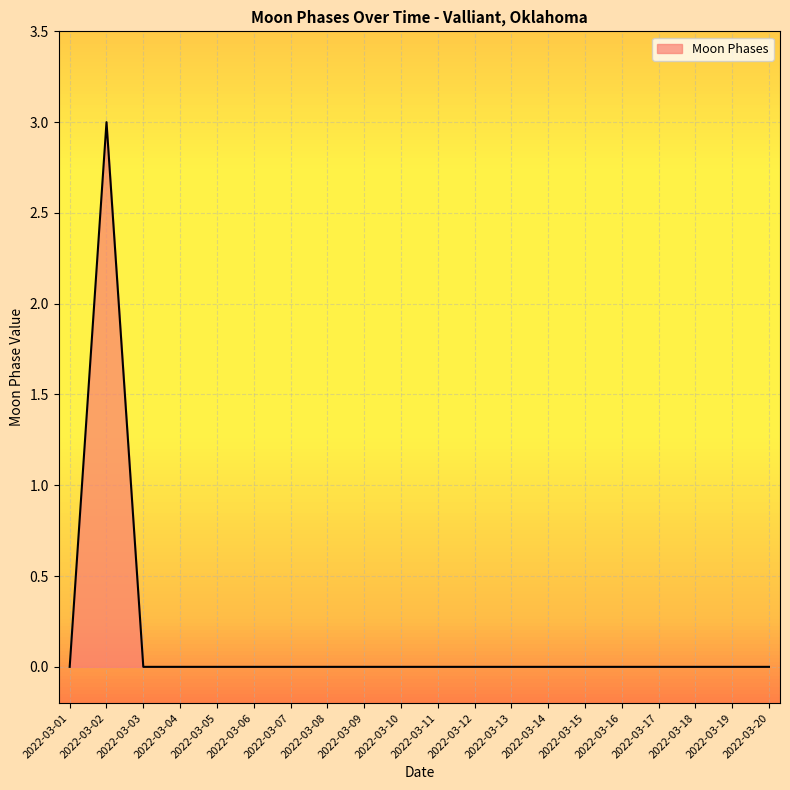

Does the chart have visible grid lines?

Yes